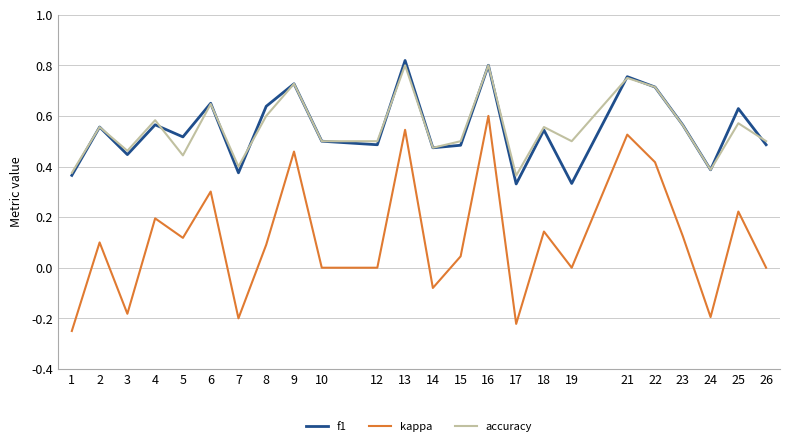

Which series has the widest spread of values?

kappa